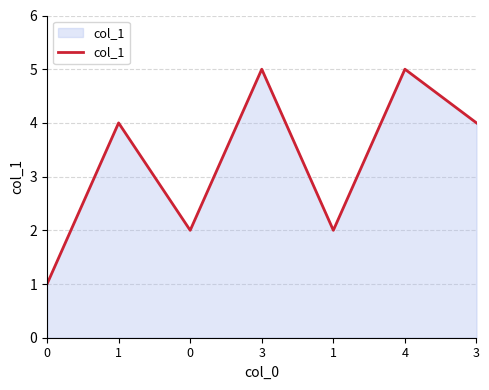

How many lines are shown in the chart?

1